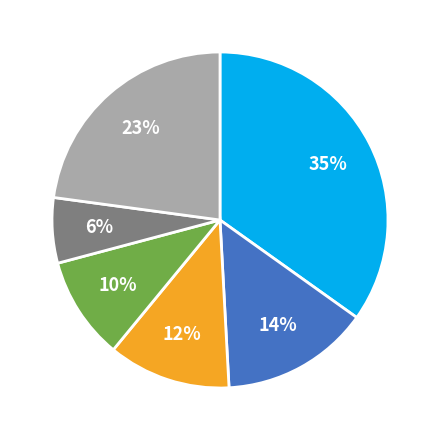

To the nearest percent, what is the average slice percentage?

17%